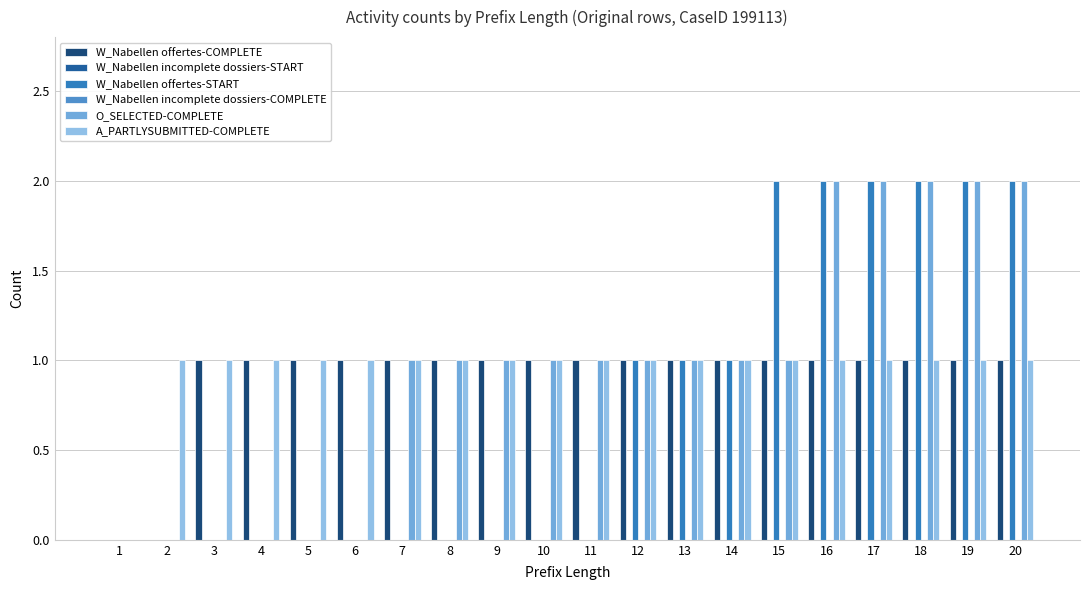

How many bars are there in each group?

6